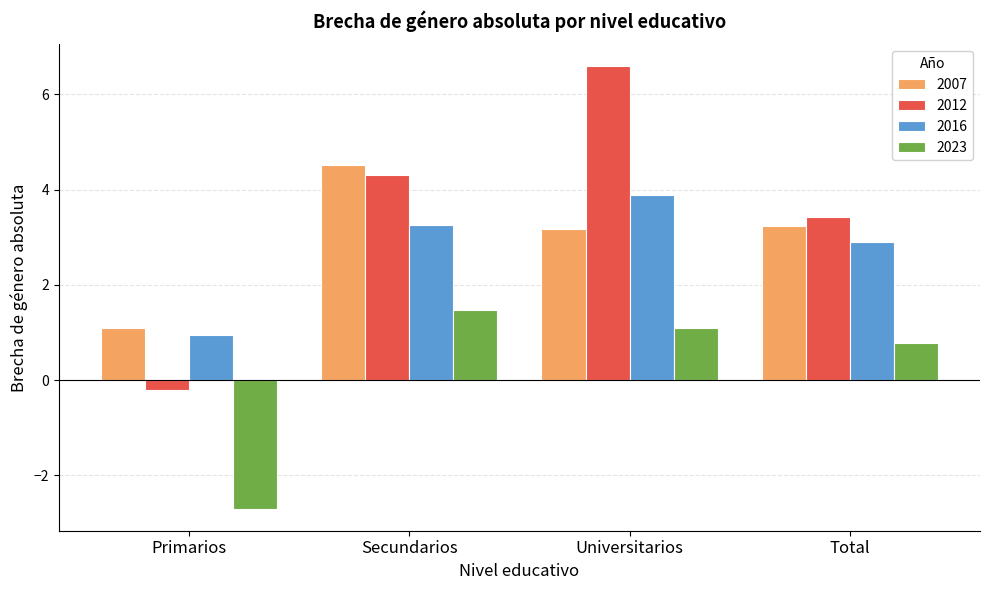

Which series changed the most between Primarios and Secundarios?

2012